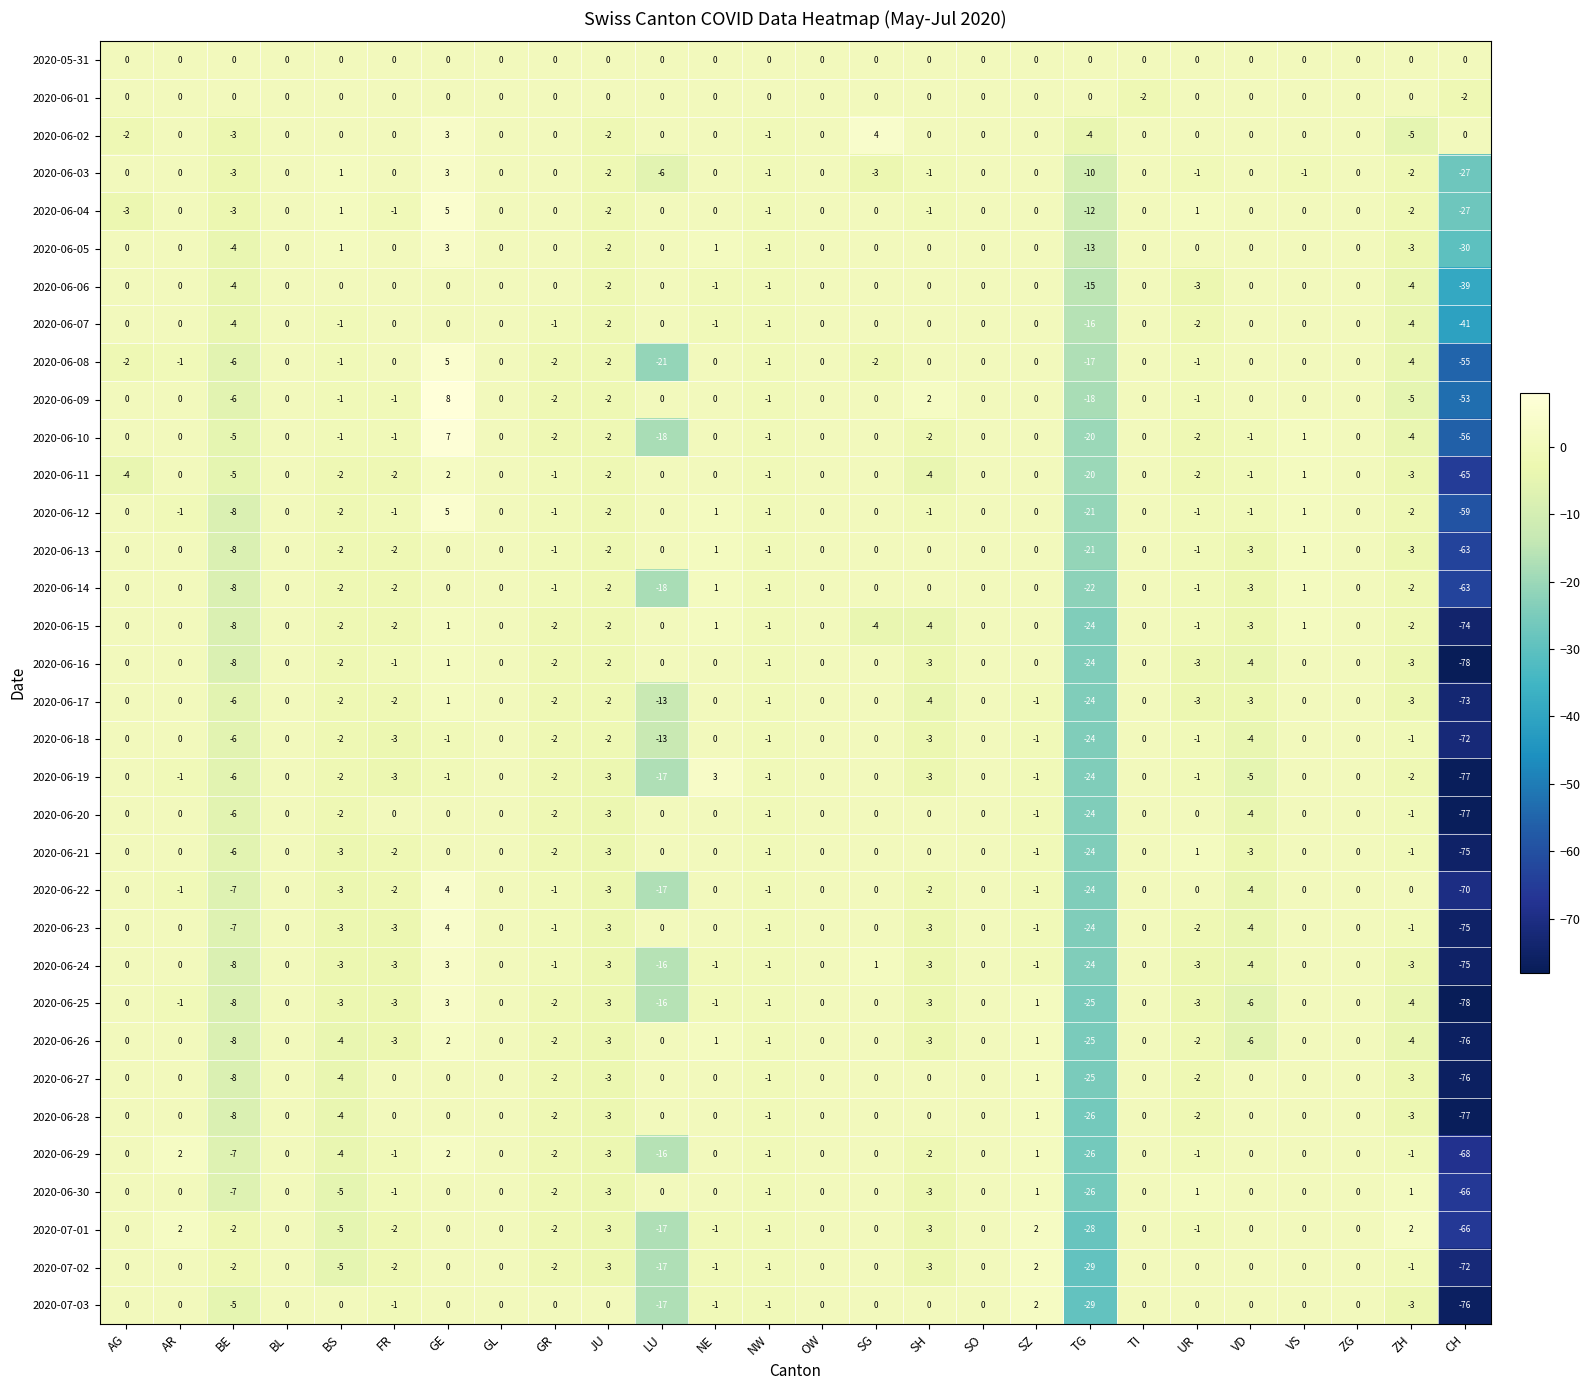

How many data points in 2020-06-11 are less than 0?

13